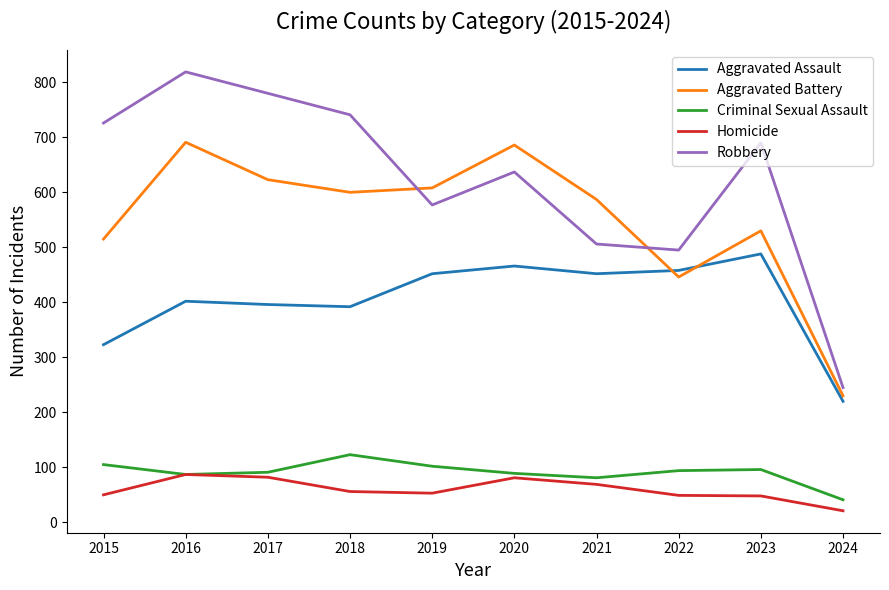

True or false: Aggravated Assault and Robbery cross at least once.

False